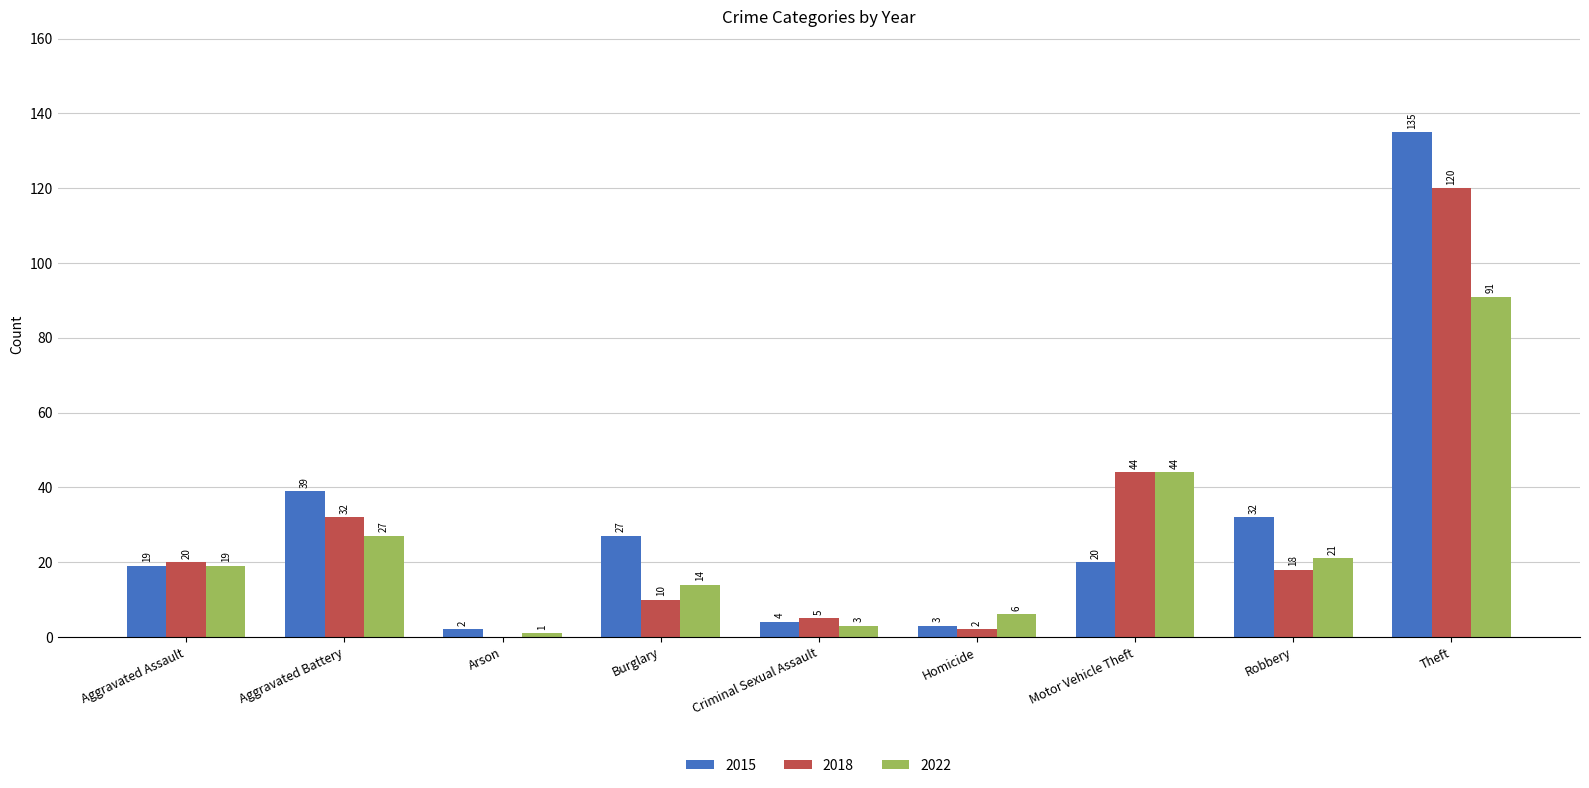

How many groups of bars are there?

9